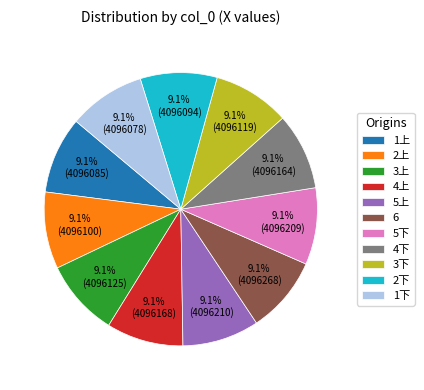

What percentage is the 4上 slice, to the nearest percent?

9%